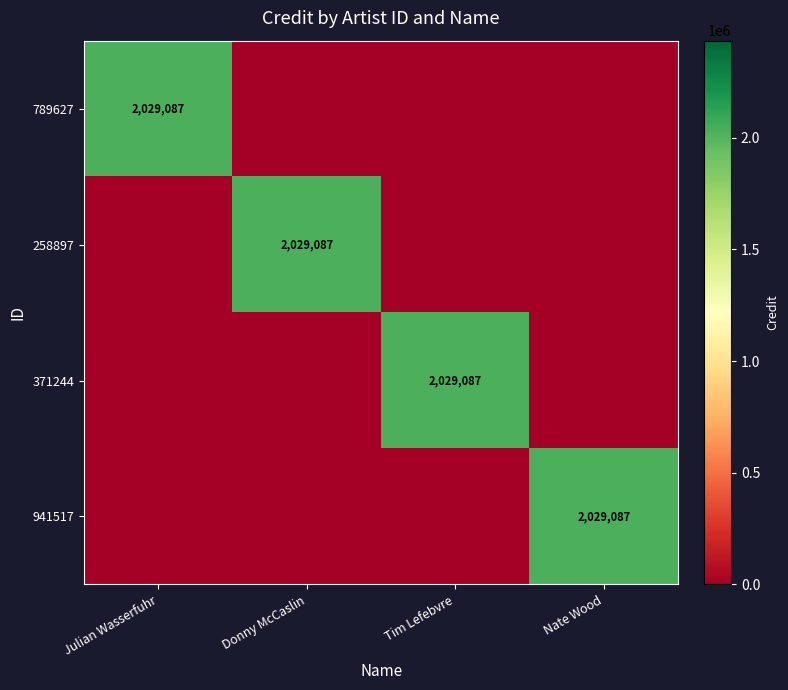

Is it true that 789627 equals 2029087 at Julian Wasserfuhr?

True